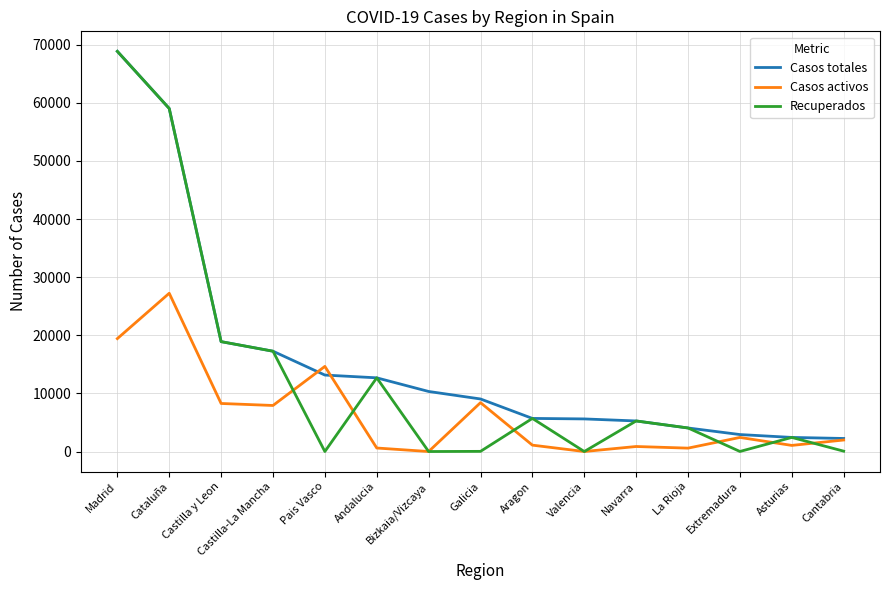

Rank the series by their average value, from lowest to highest.

Casos activos, Recuperados, Casos totales